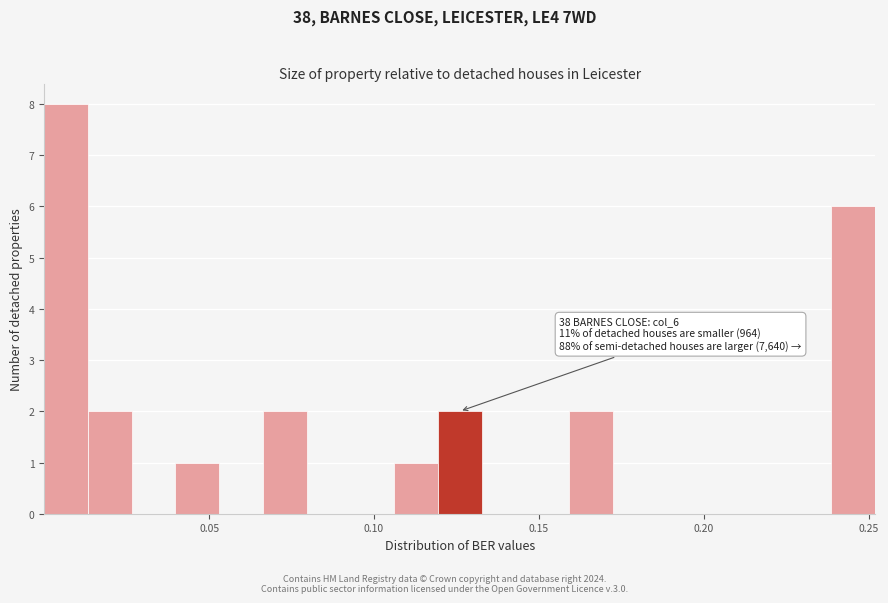

Read against the x-axis, roughly where is the centre of the tallest bar?

0.005